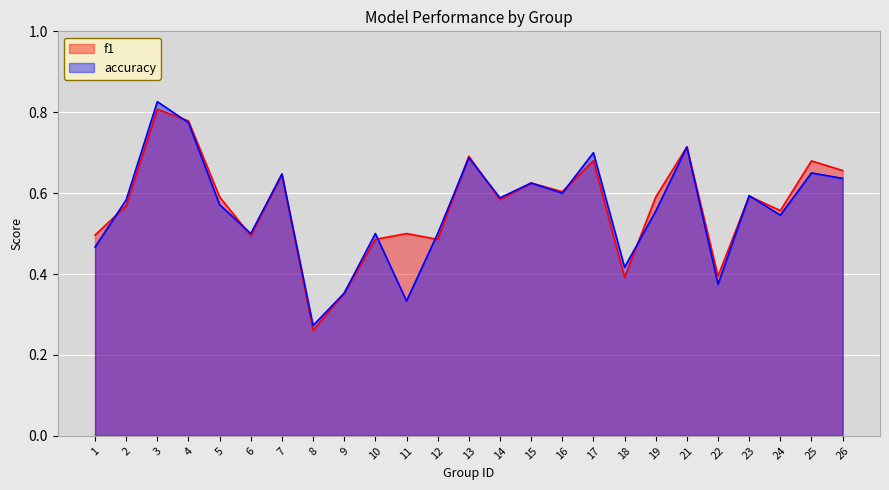

True or false: accuracy and f1 intersect in this chart.

True